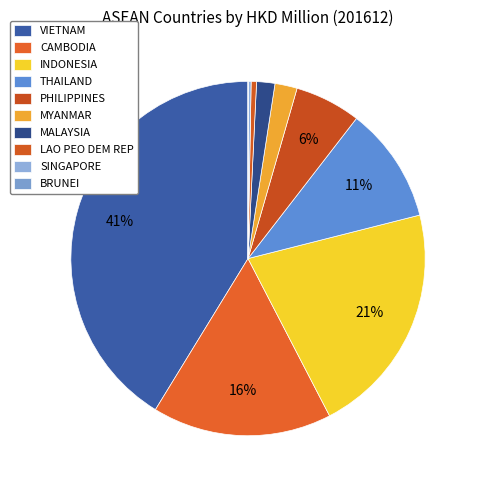

Is the sum of MALAYSIA and LAO PEO DEM REP greater than half?

No